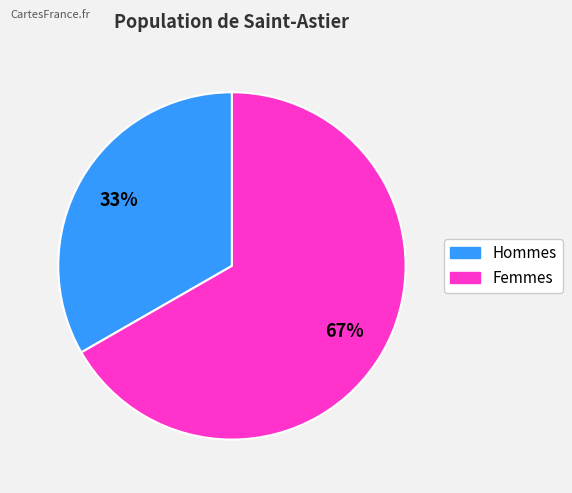

To the nearest percent, what is the average slice percentage?

50%